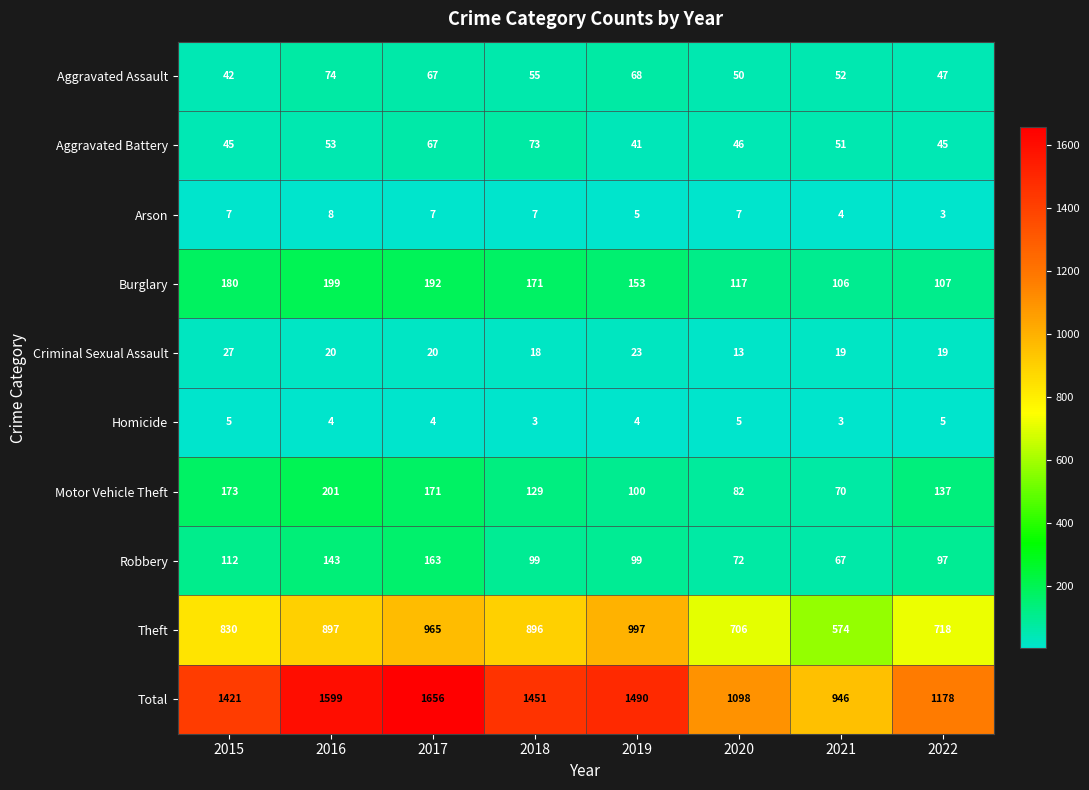

Where is Total nearest to the value 1301?

2015